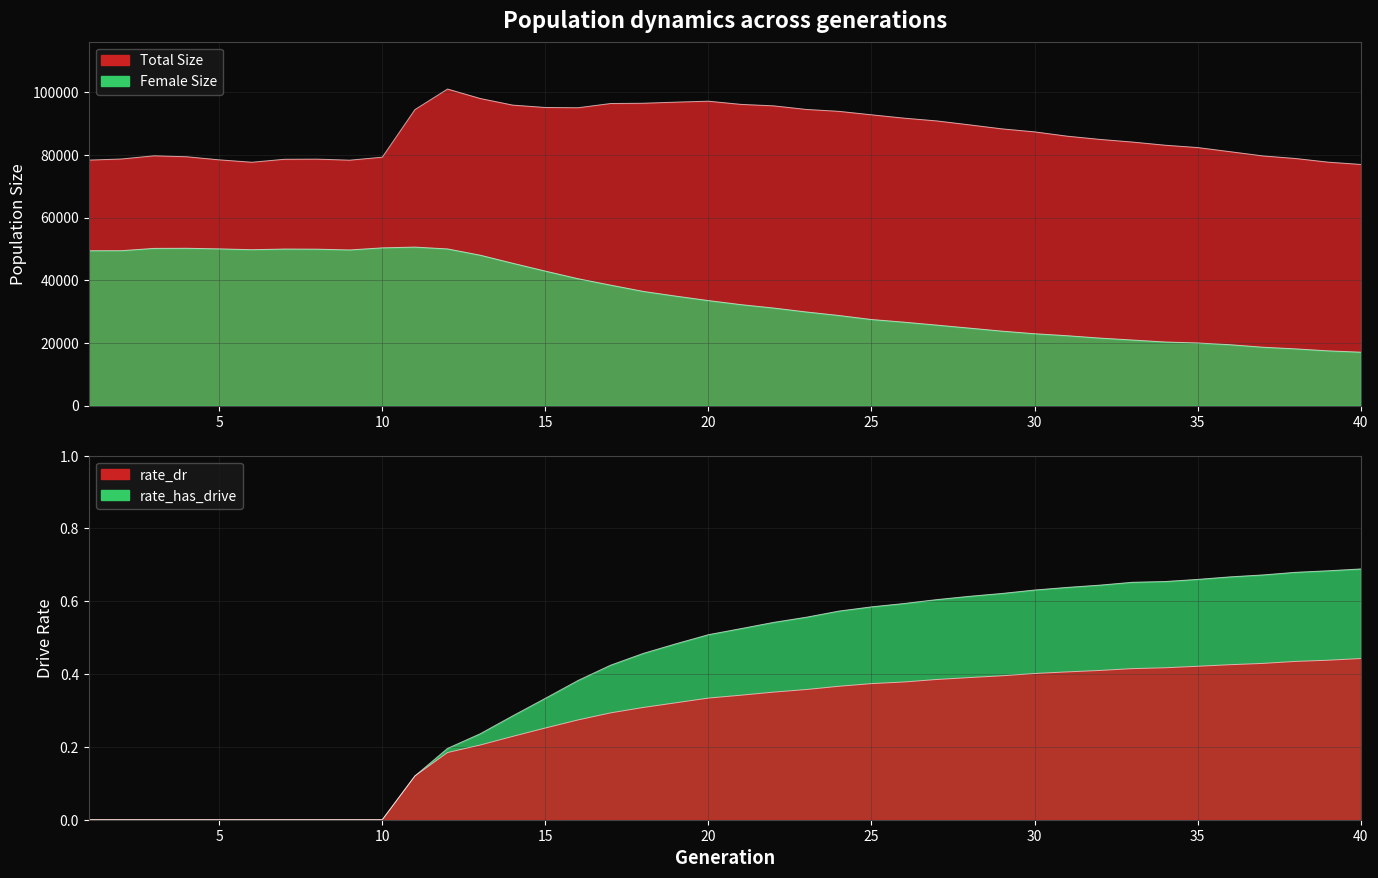

Count the number of data series in this chart.

4